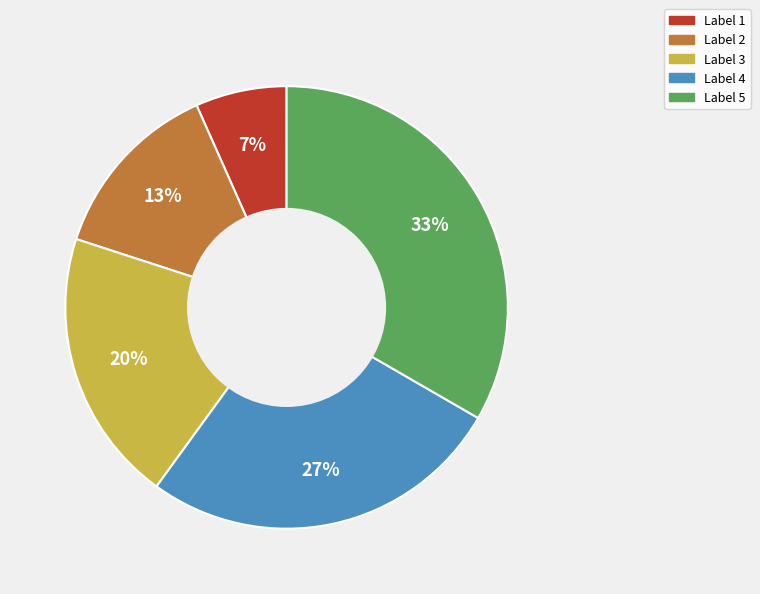

How many slices are in this pie chart?

5